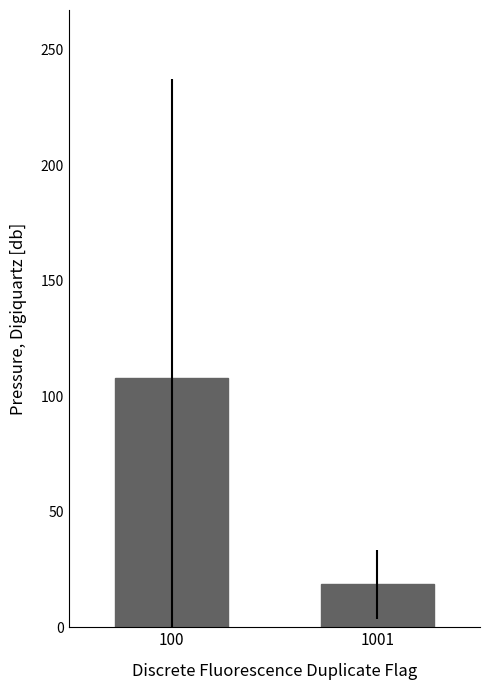

Count the number of values greater than 107.

1